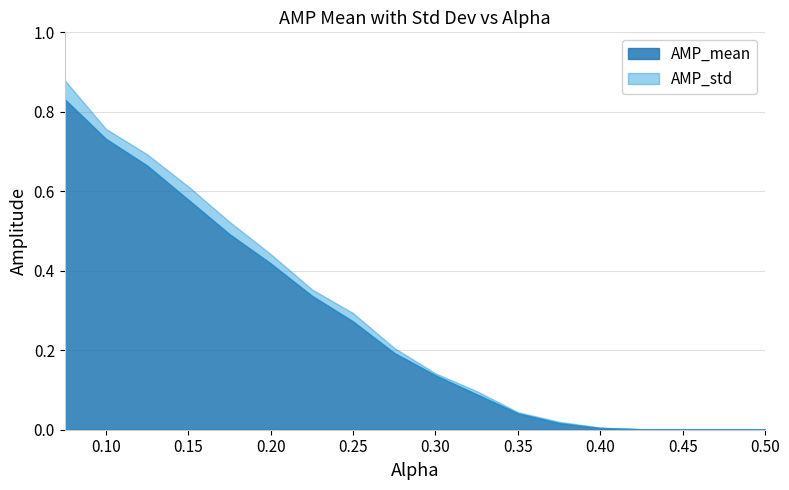

At how many categories does at least one series exceed 0?

18